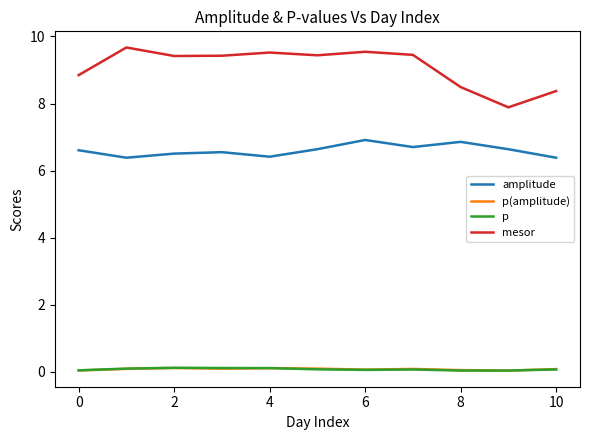

True or false: p(amplitude) and amplitude cross at least once.

False